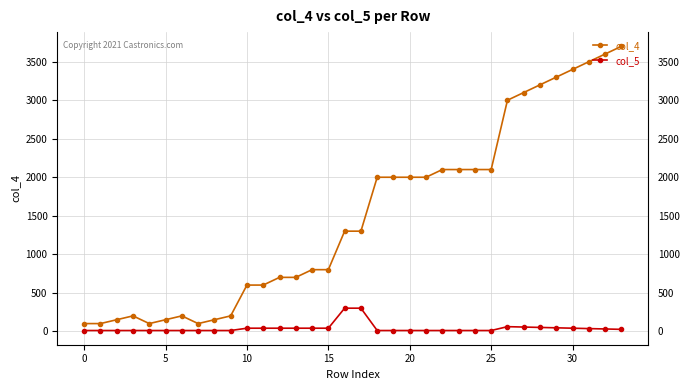

What is the lowest value of the col_4 series?

100